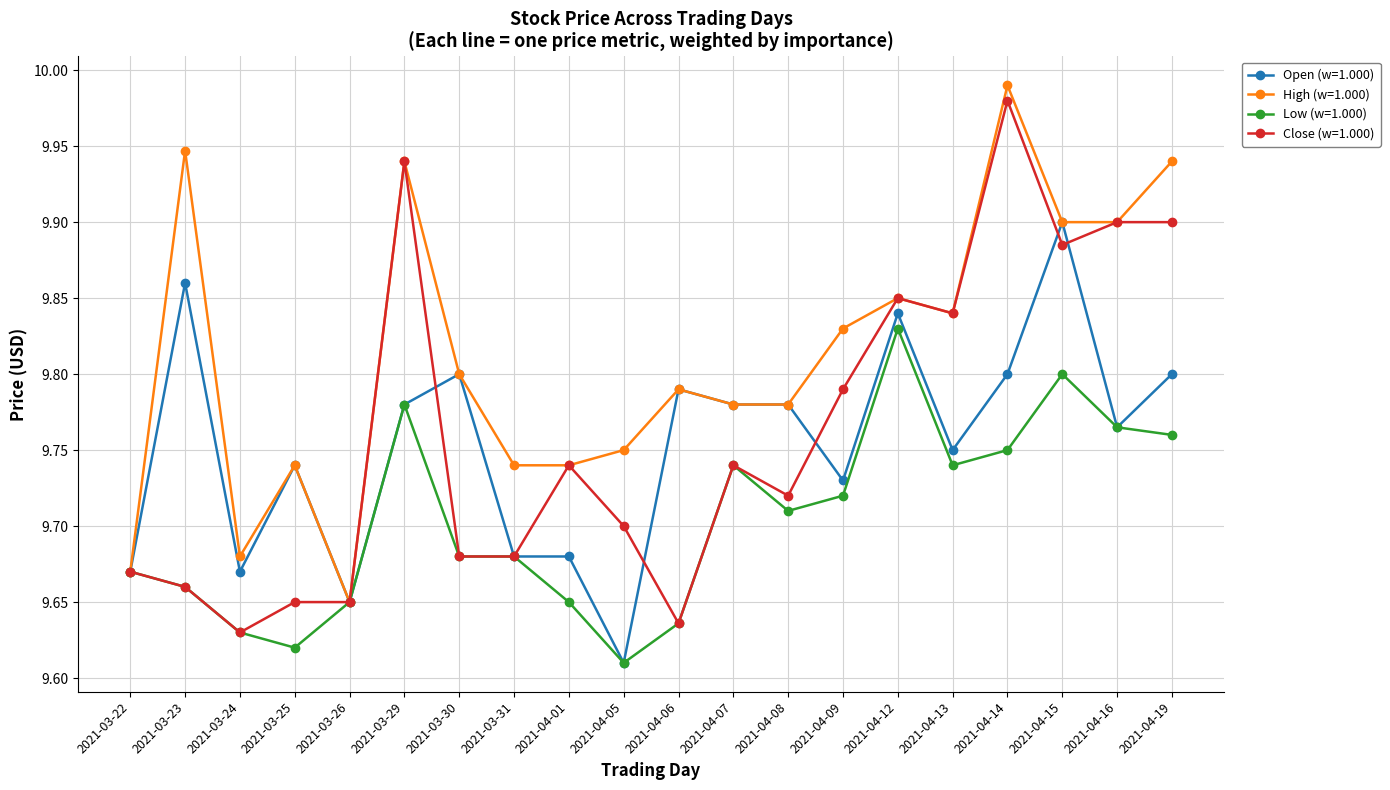

Which series has the largest total across all categories?

High (w=1.000)